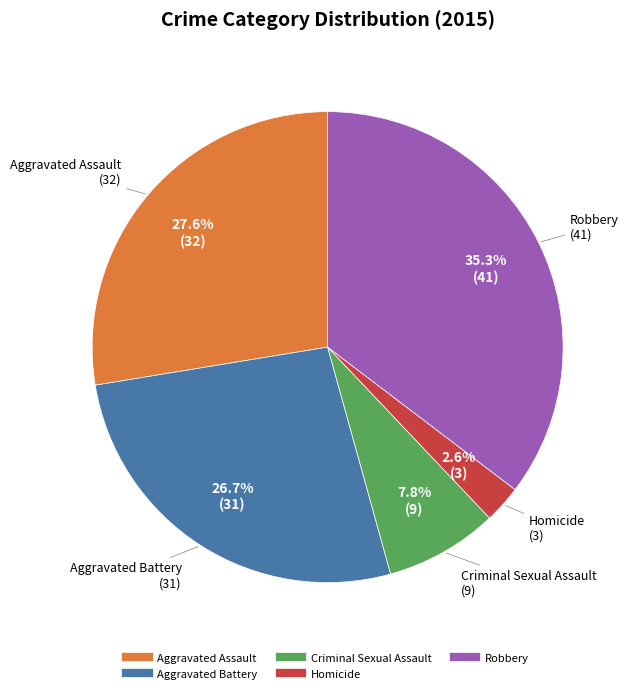

Which slice is the smallest?

Homicide